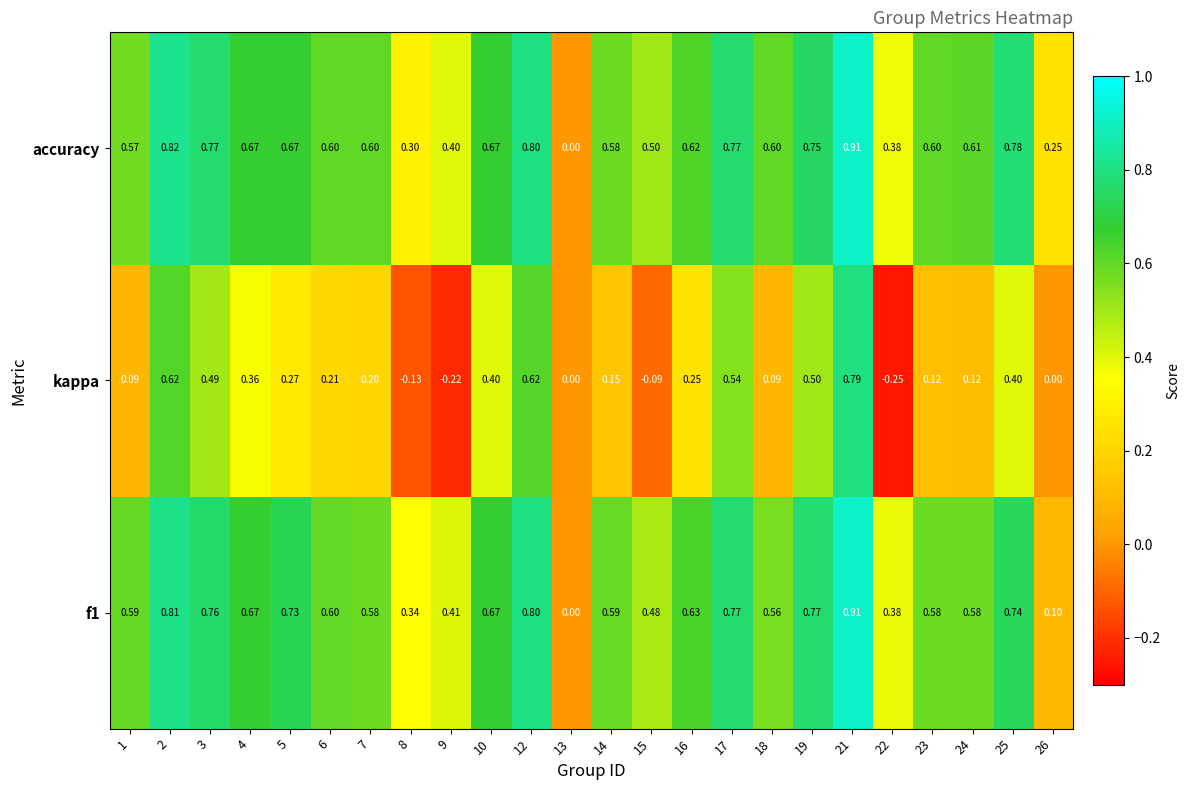

Between 6 and 10, which series saw the biggest shift?

kappa